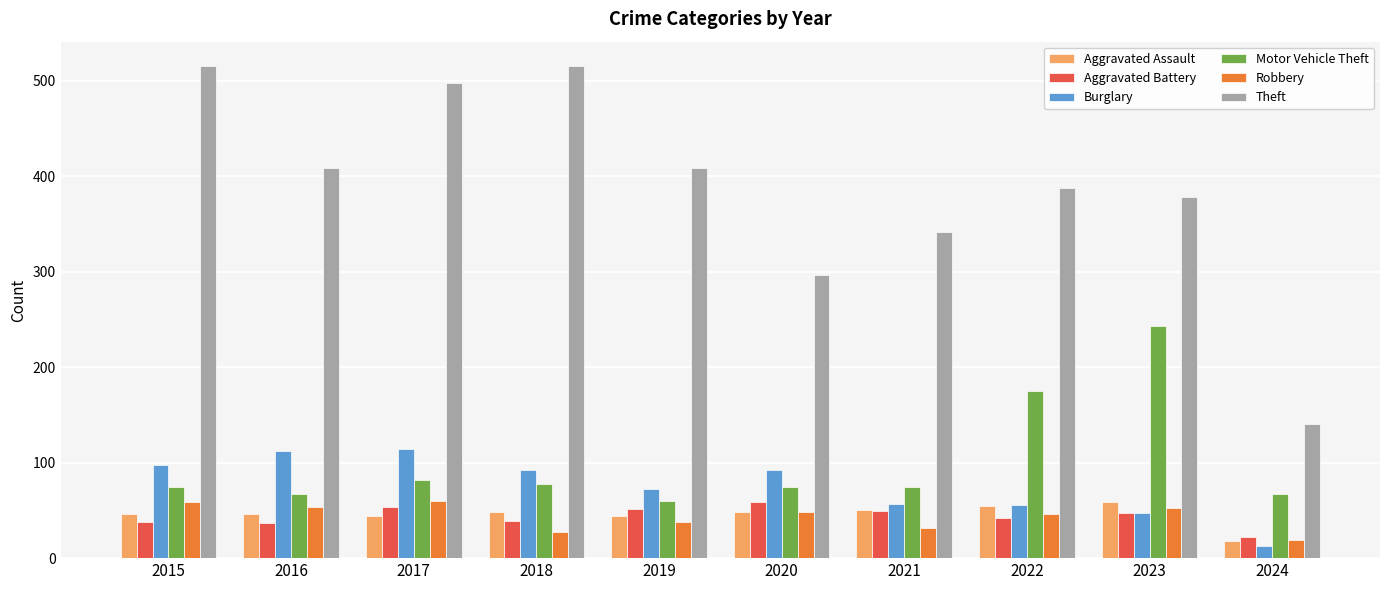

What is the difference between the second highest and minimum values in the Burglary series?

99